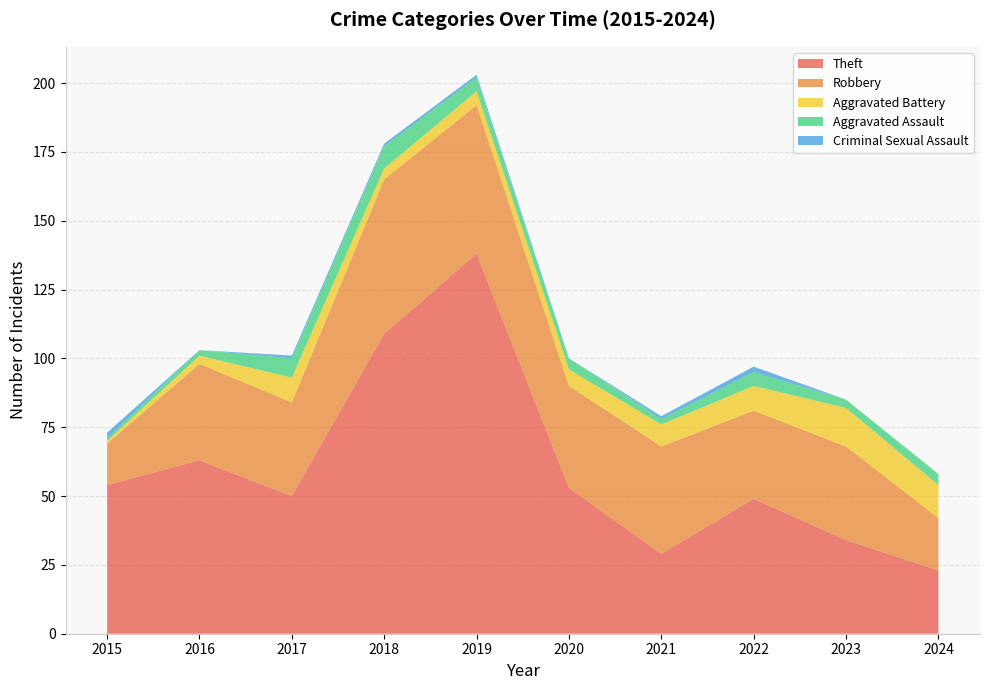

Reading left to right, list all the values displayed in this chart.

Theft: 54	63	50	109	138	53	29	49	34	23
Robbery: 15	35	34	56	54	37	39	32	34	19
Aggravated Battery: 1	3	9	4	5	6	8	9	14	12
Aggravated Assault: 1	2	7	8	5	4	2	5	3	4
Criminal Sexual Assault: 2	0	1	1	1	0	1	2	0	0